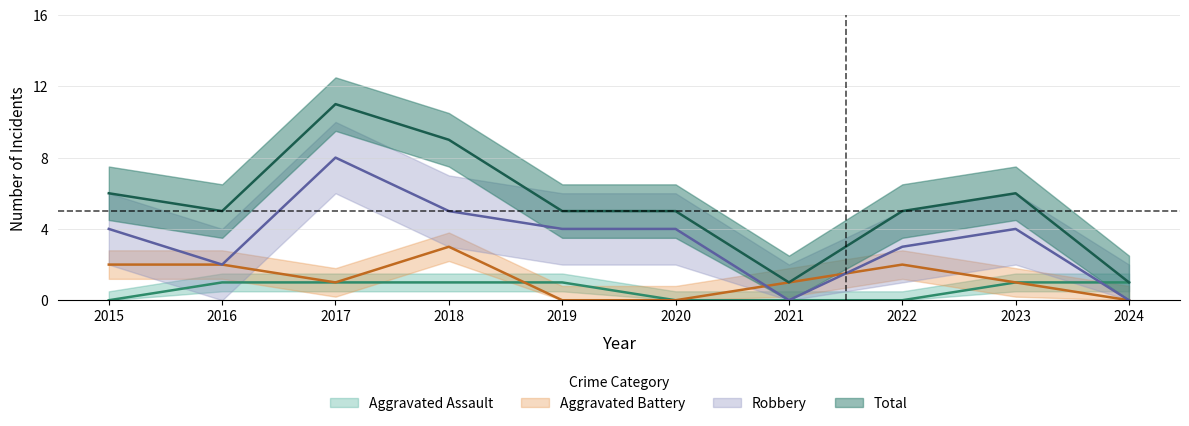

Which series has the largest total across all categories?

Total